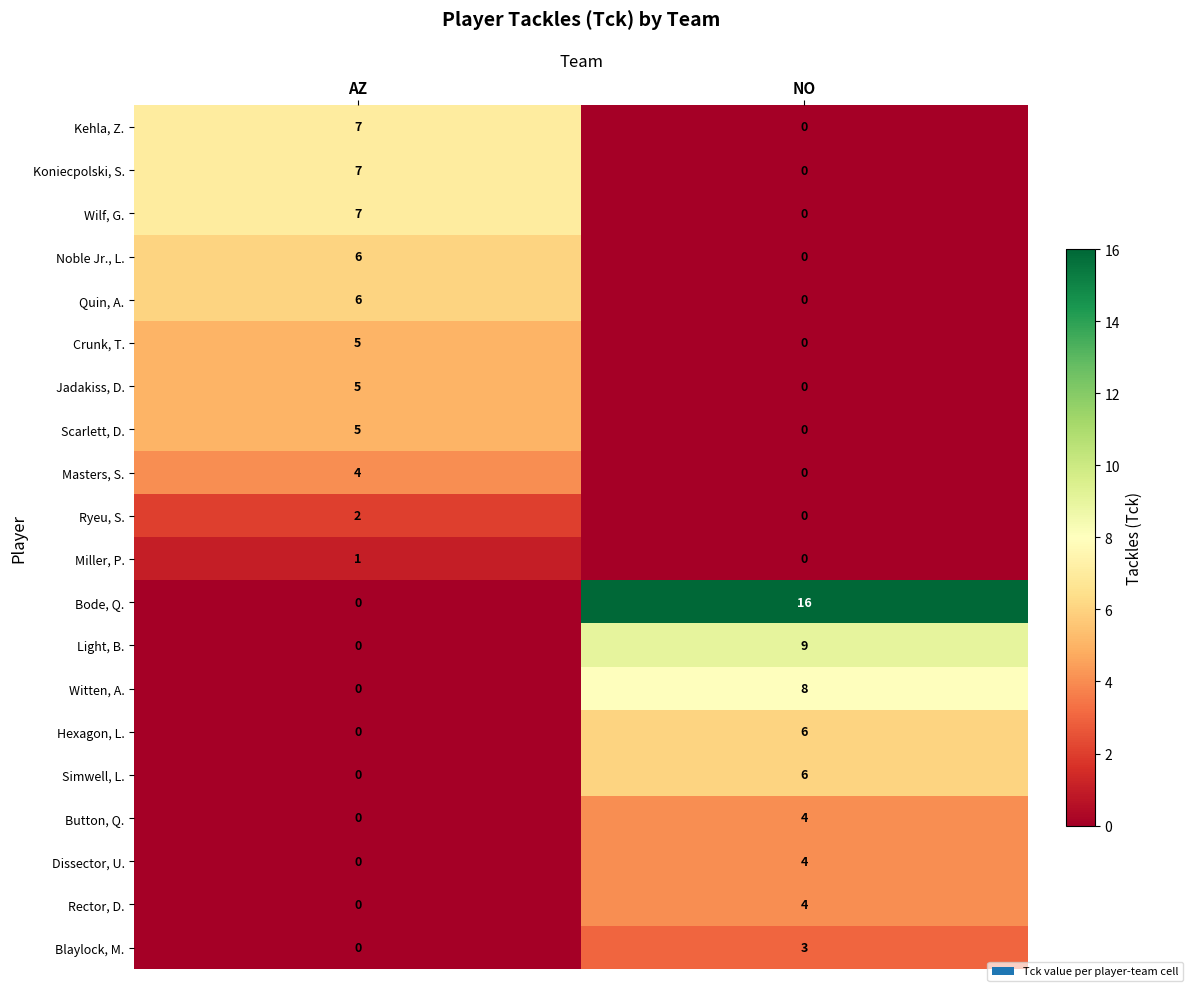

How many distinct data groups are displayed?

20